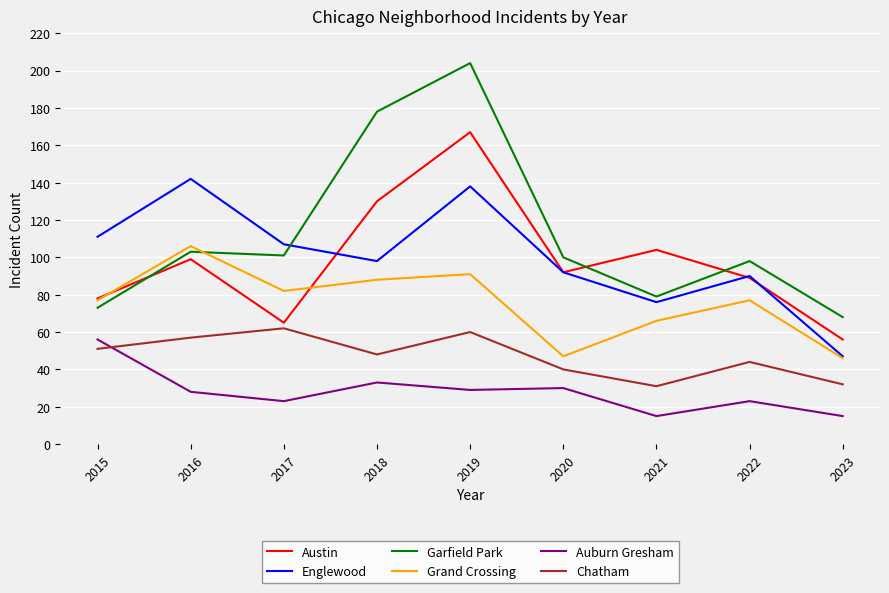

True or false: Auburn Gresham and Chatham cross at least once.

True